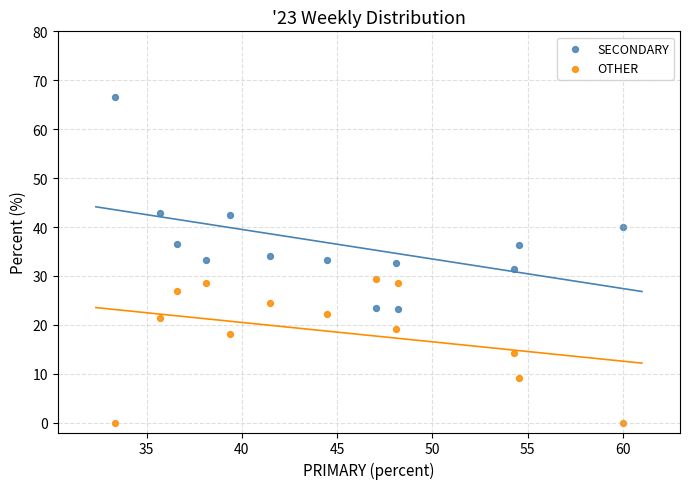

Across all data points, what is the range of X values (max minus min)?

26.7